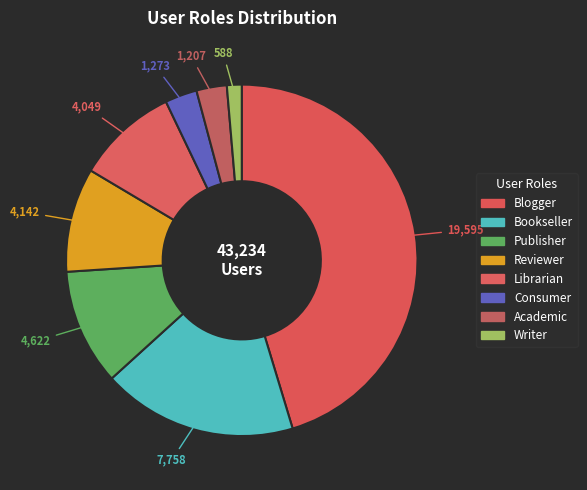

To the nearest percent, what is the difference between the largest and smallest slice percentages?

44%